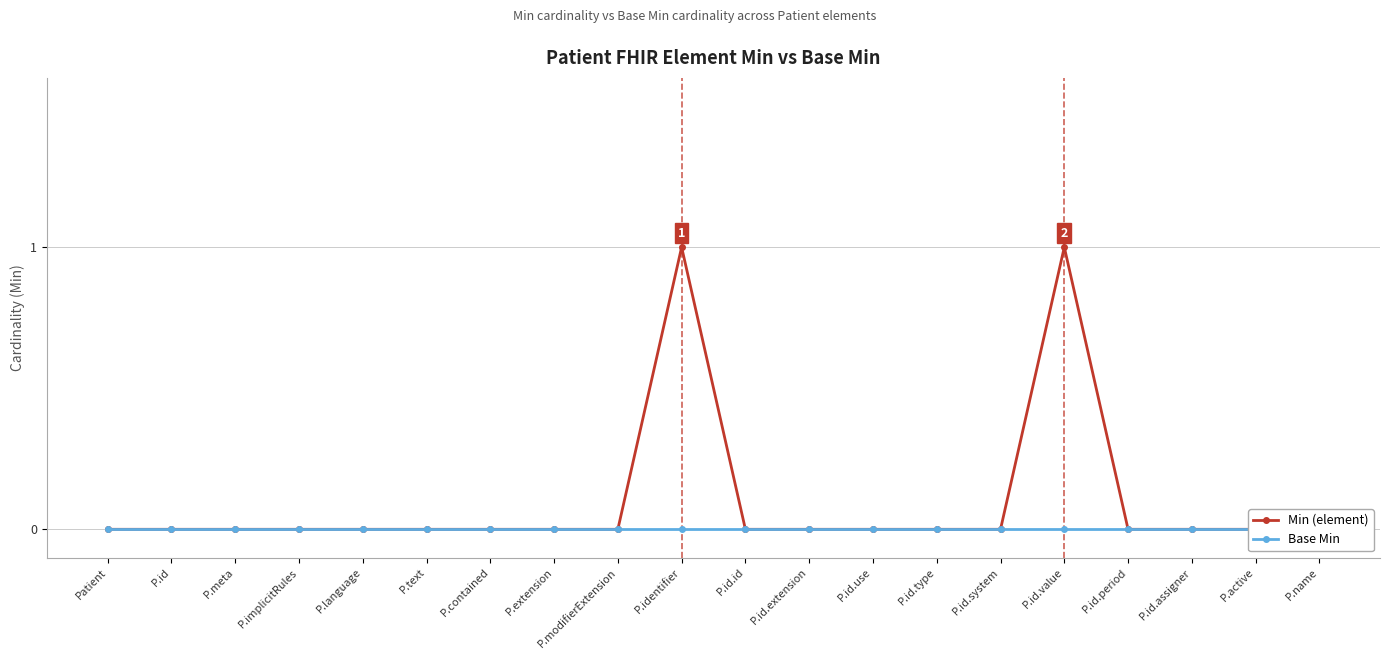

Rank the categories by Min (element) value from highest to lowest.

P.identifier, P.id.value, Patient, P.id, P.meta, P.implicitRules, P.language, P.text, P.contained, P.extension, P.modifierExtension, P.id.id, P.id.extension, P.id.use, P.id.type, P.id.system, P.id.period, P.id.assigner, P.active, P.name